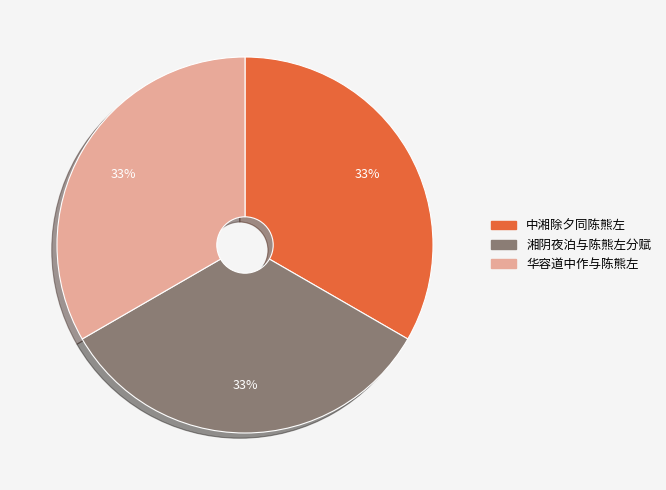

Is it true that 华容道中作与陈熊左 is 33% of the pie?

True